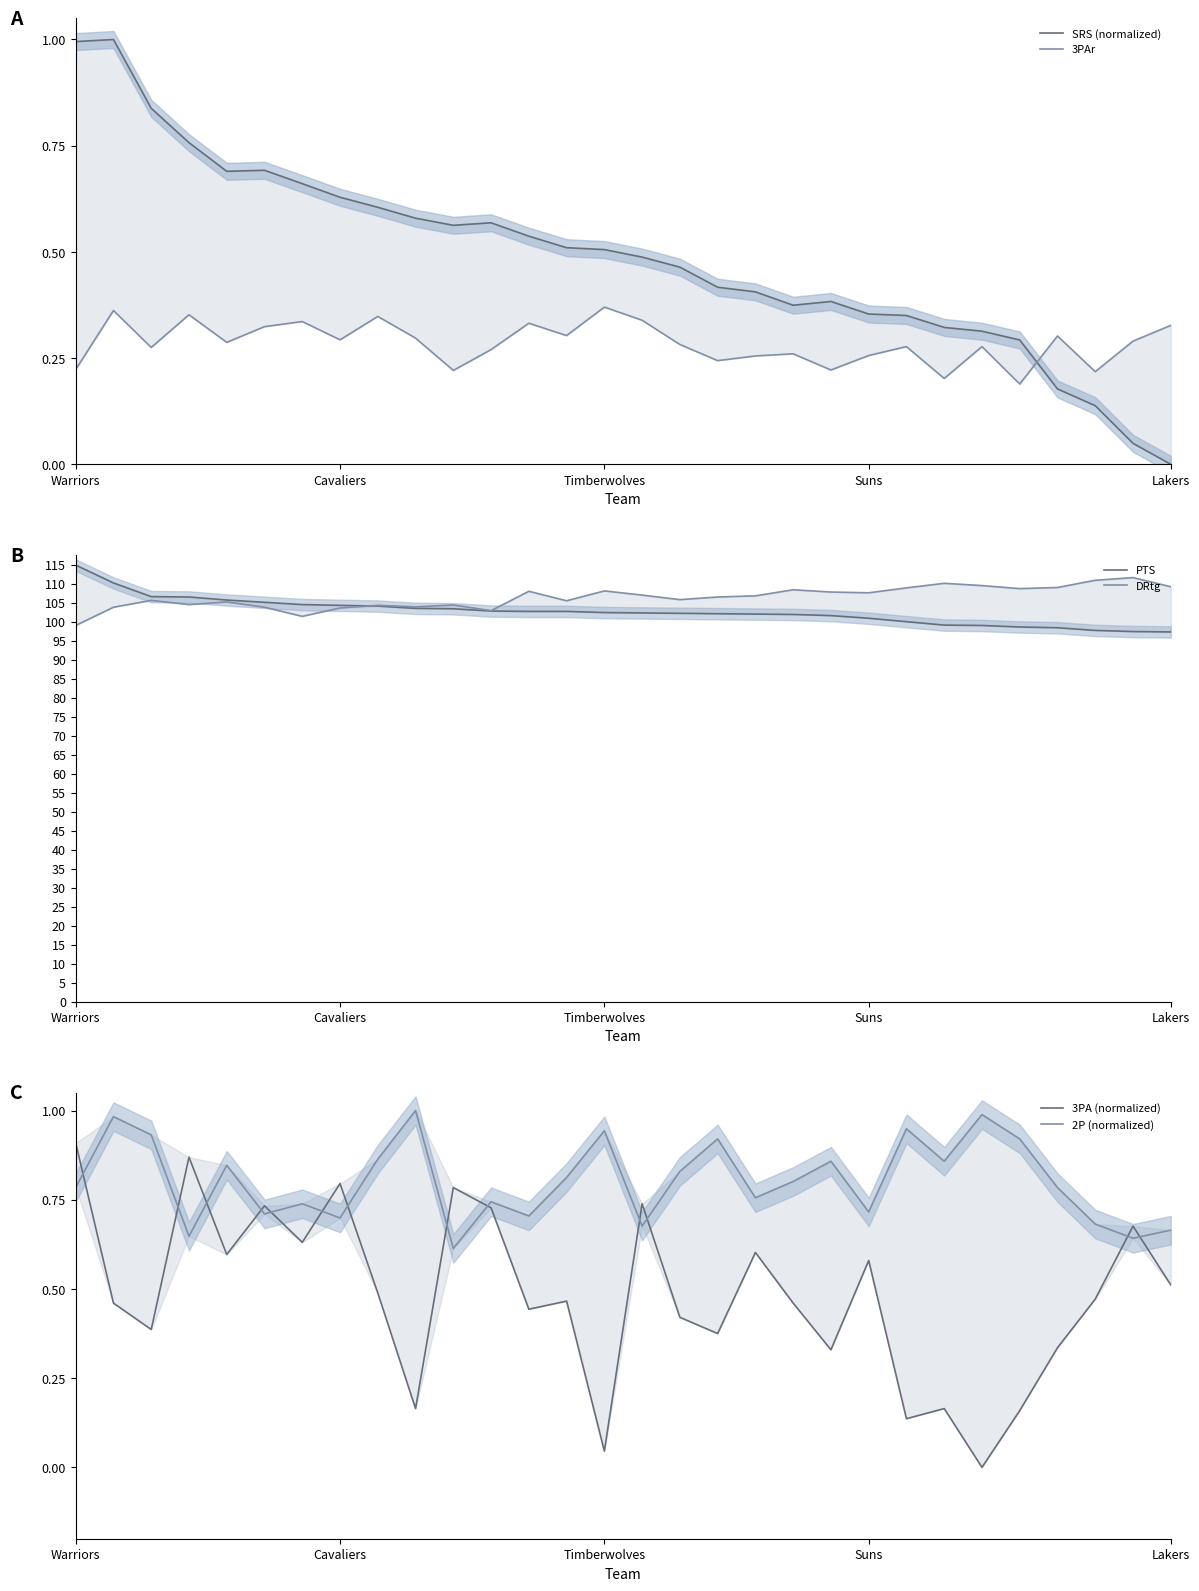

What is the total value across all series at 6?

208.3